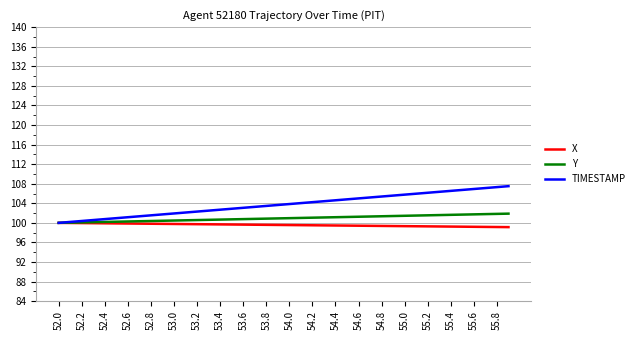

Which series has the largest total across all categories?

TIMESTAMP